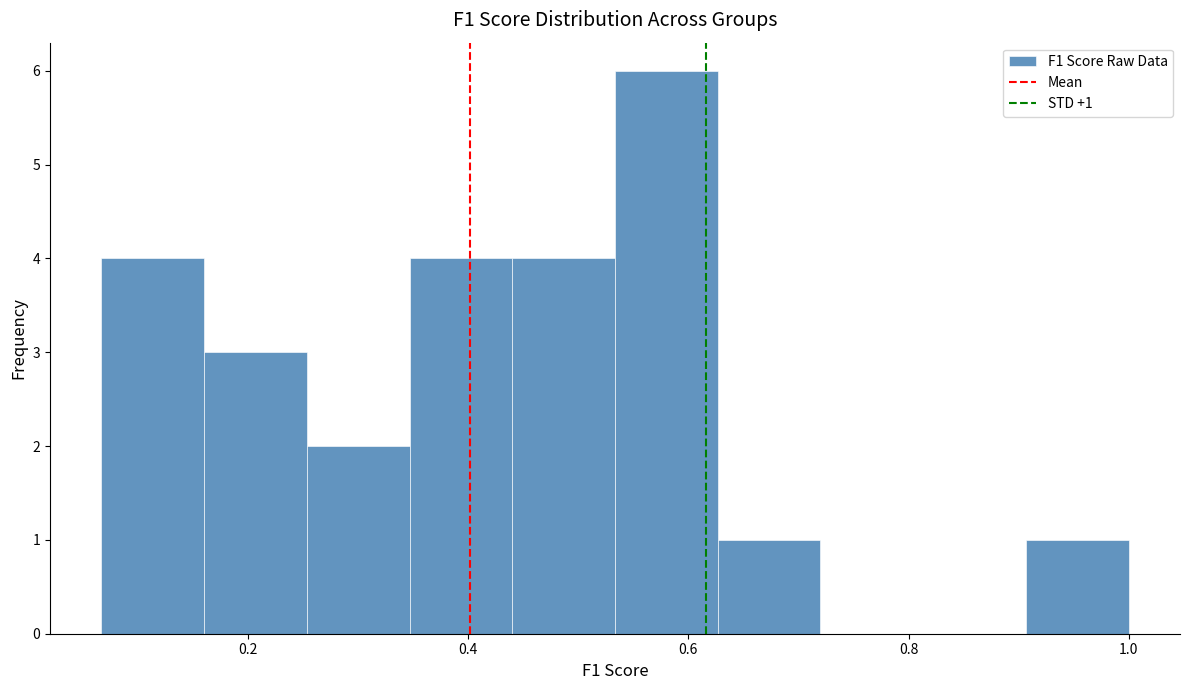

Which range on the x-axis has the tallest bar?

0.54 to 0.62